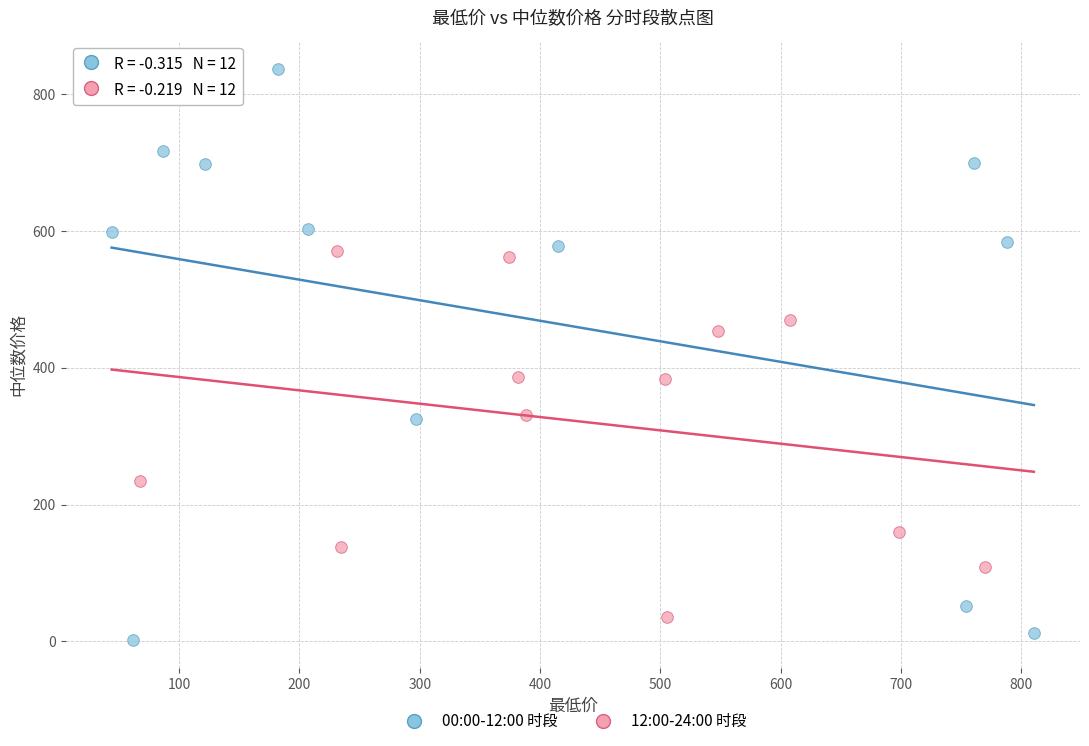

What are all the series names shown in the legend?

00:00-12:00 时段, 12:00-24:00 时段